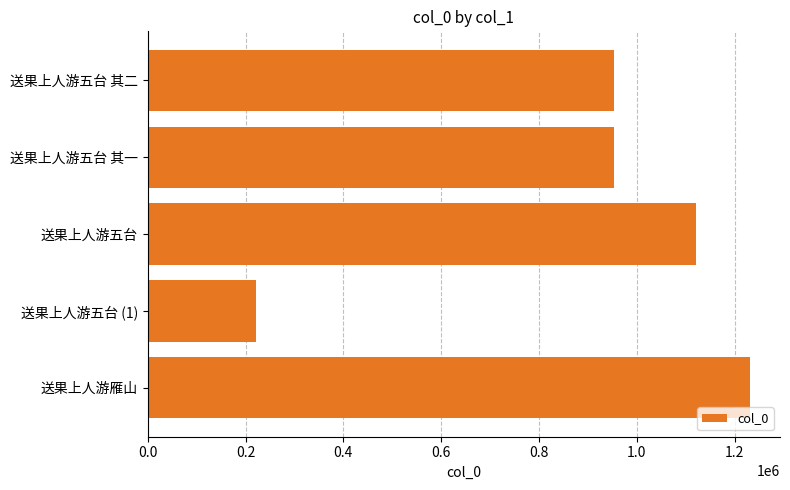

What is the label of the 4th bar from the top?

送果上人游五台 (1)